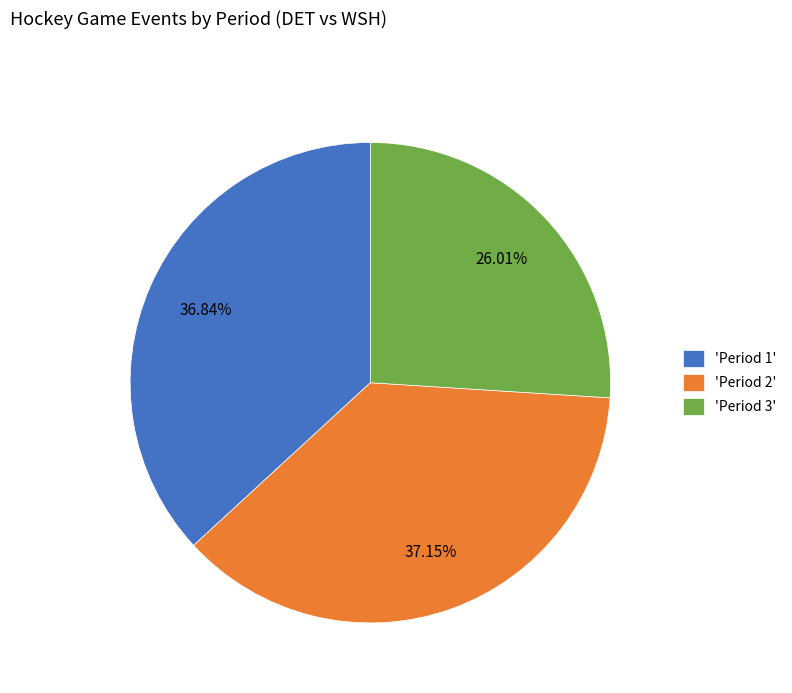

What is the ratio of the value at 'Period 2' to the value at 'Period 1'?

1.0